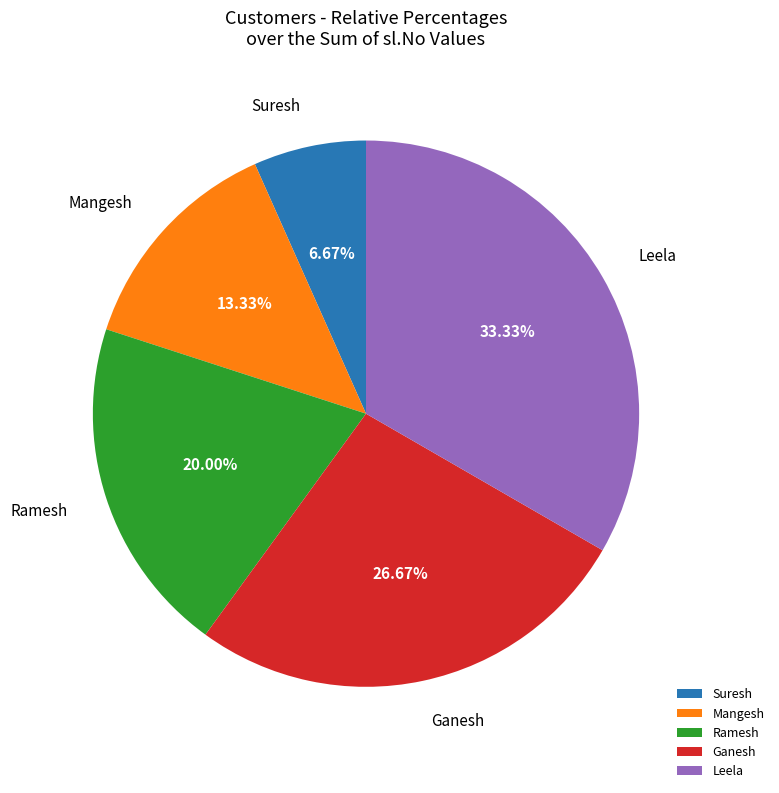

The Suresh slice represents 7% of the pie. True or false?

True